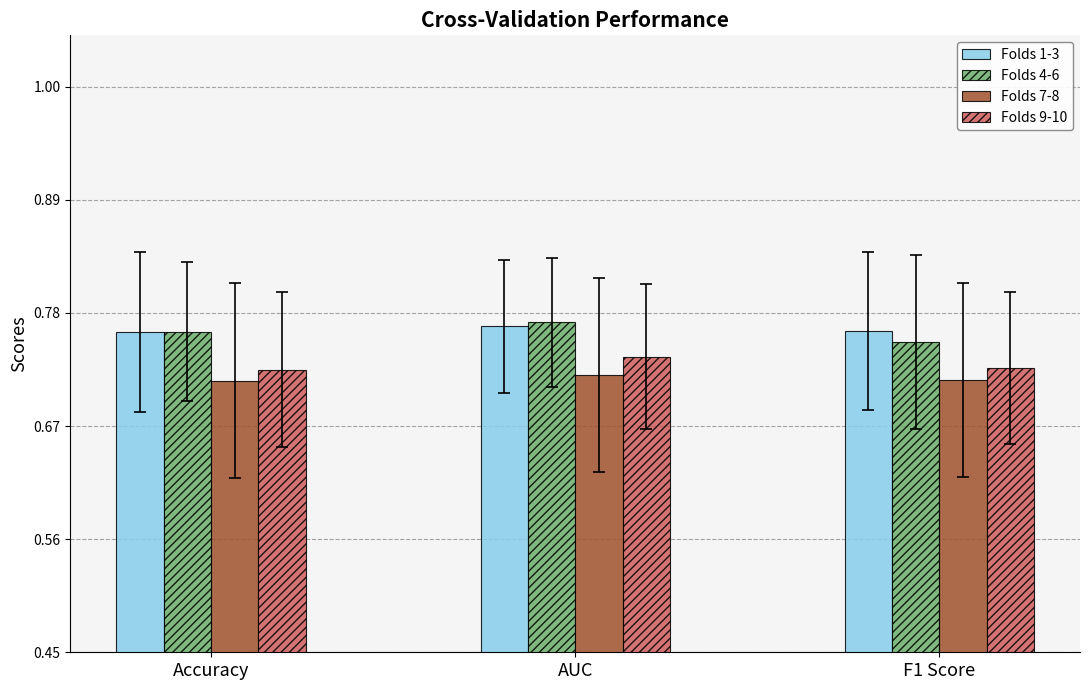

List the labels in order of Folds 4-6 value, smallest first.

F1 Score, Accuracy, AUC